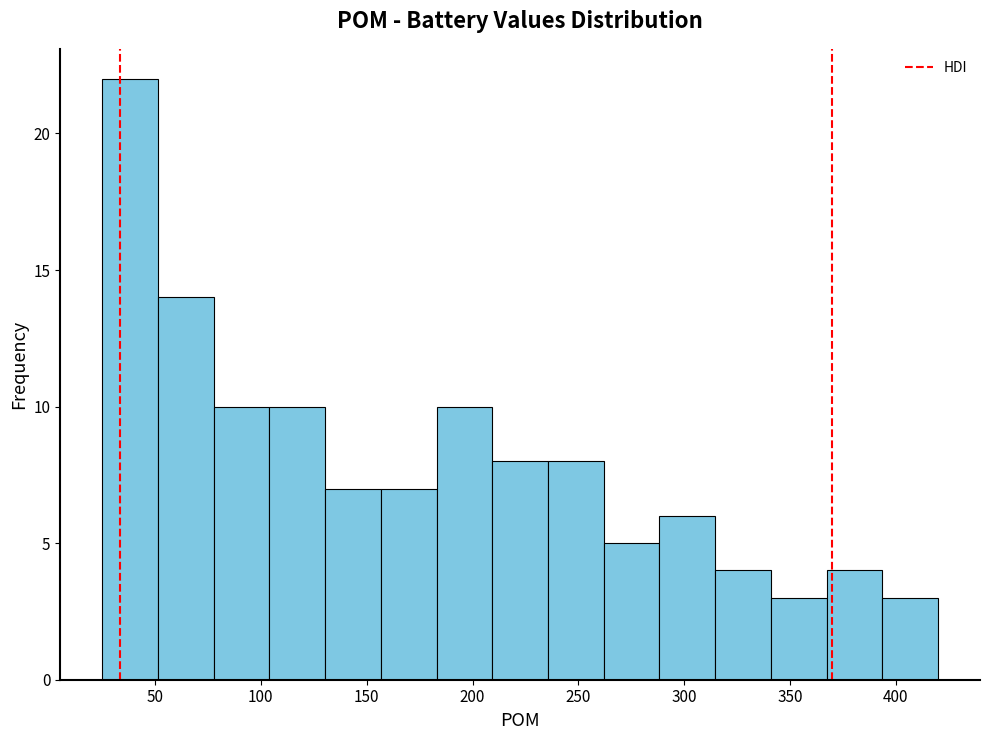

Reading left to right, list every bar in this chart as the range it spans on the x-axis followed by its height. Neither the bar edges nor the heights are printed on the chart, so give them approximately, as read against the axes.

25 to 50: 22
50 to 80: 14
80 to 105: 10
105 to 130: 10
130 to 155: 7
155 to 185: 7
185 to 210: 10
210 to 235: 8
235 to 260: 8
260 to 290: 5
290 to 315: 6
315 to 340: 4
340 to 365: 3
365 to 395: 4
395 to 420: 3